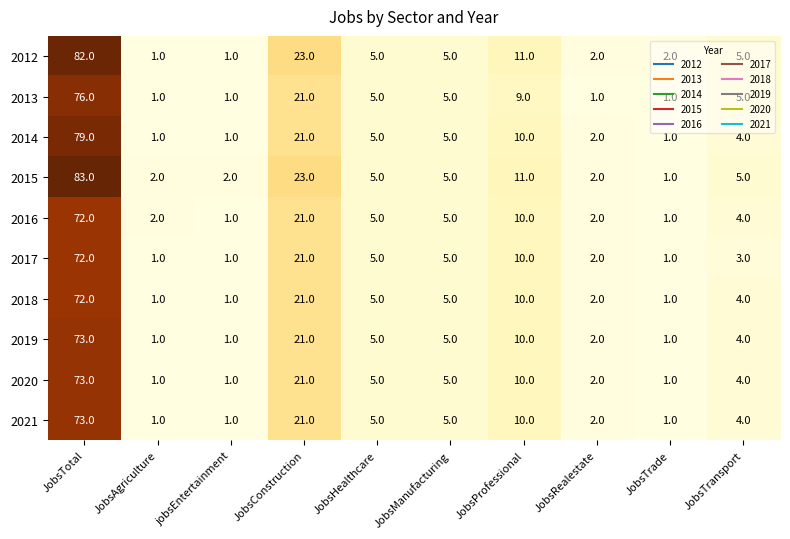

What is the difference between the maximum and minimum values in the 2019 series?

72